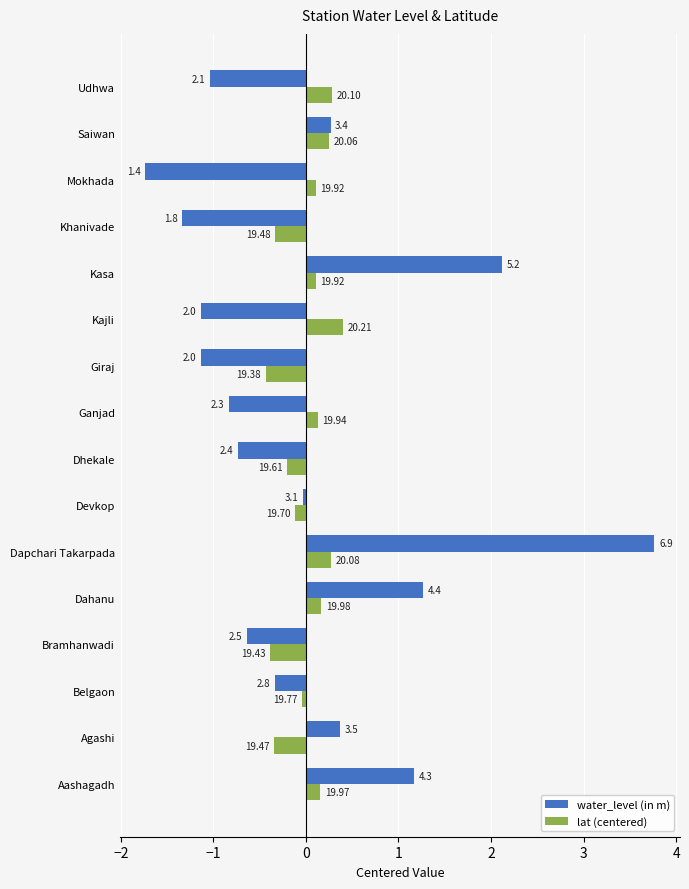

What are all the series names shown in the legend?

water_level (in m), lat (centered)